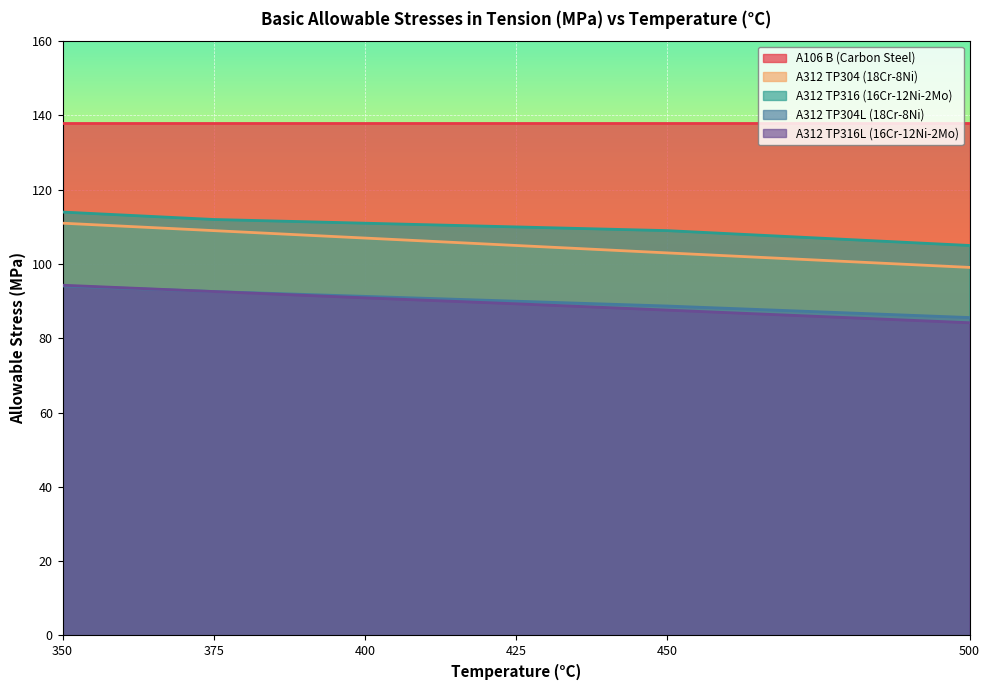

True or false: A312 TP304L (18Cr-8Ni) has more than 2 interior local peaks.

False